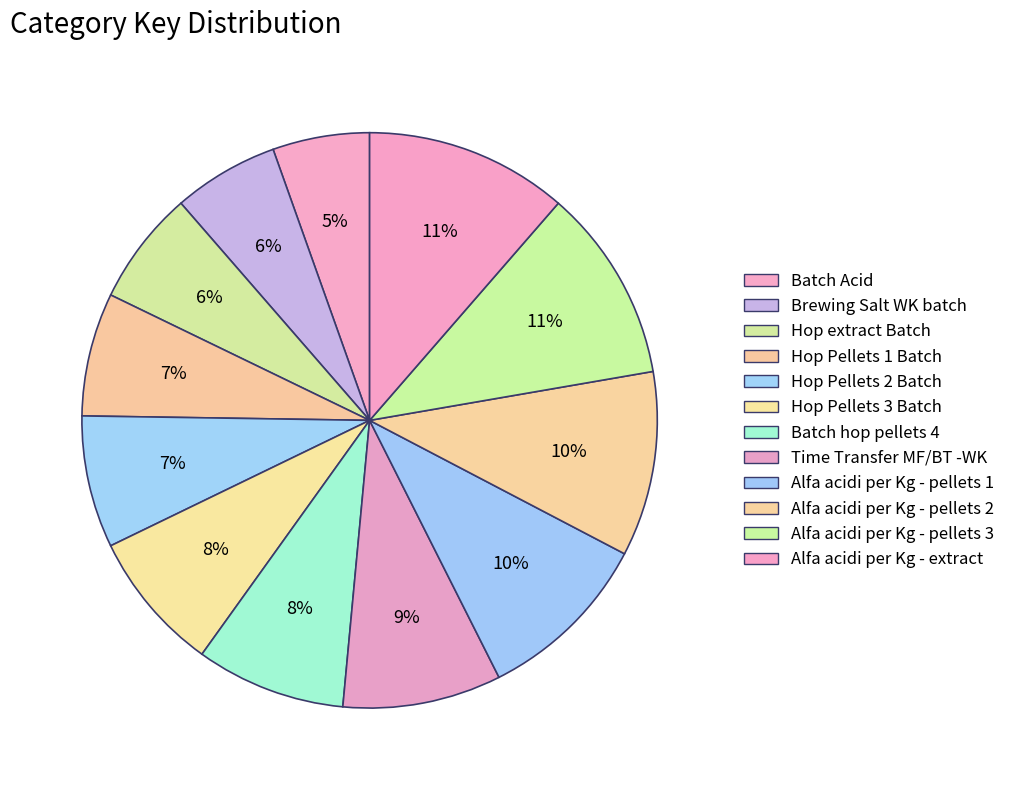

The Batch Acid slice represents 5% of the pie. True or false?

True